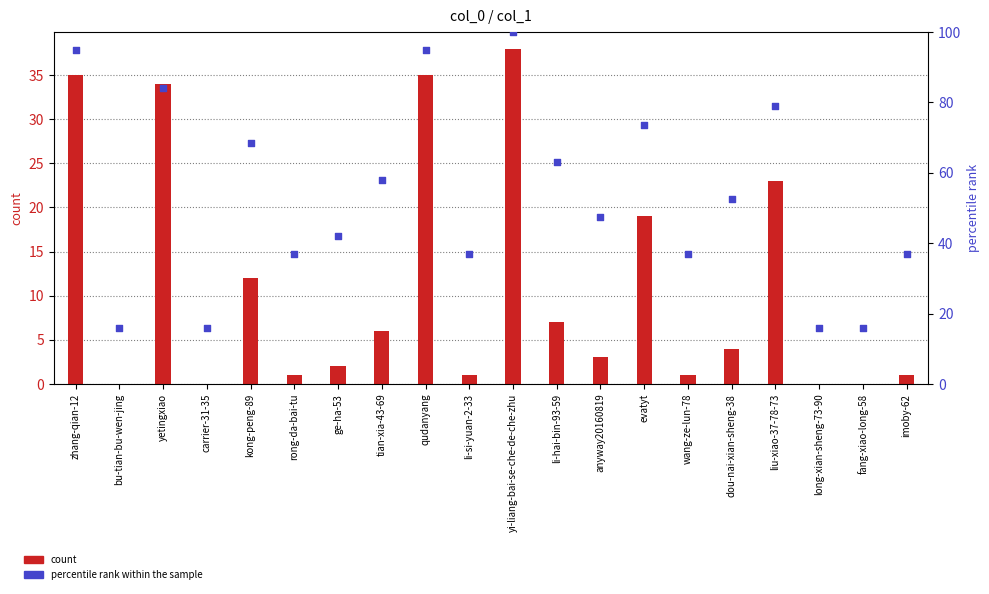

Which series has the largest total across all categories?

percentile rank within the sample